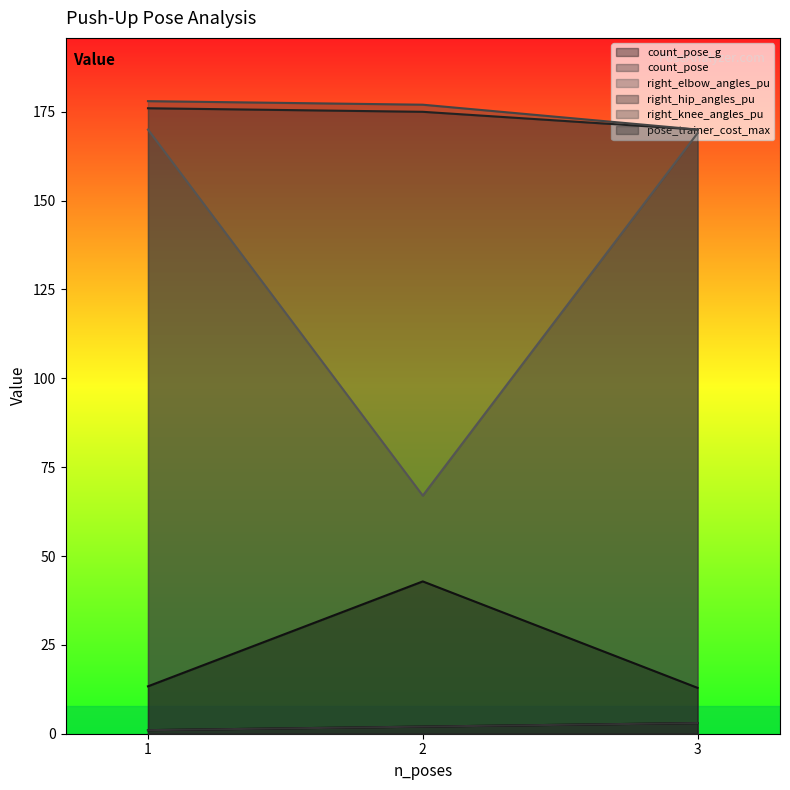

True or false: right_knee_angles_pu has a value of 178.0 at 1.

True